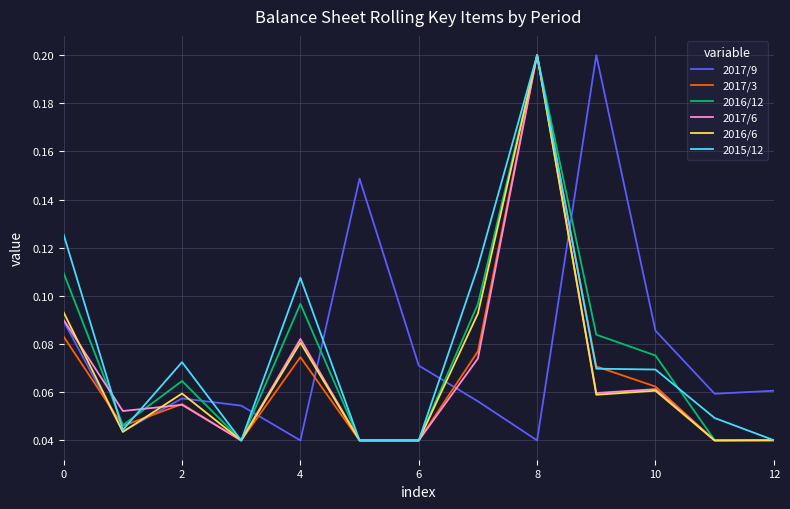

How many lines are shown in the chart?

6